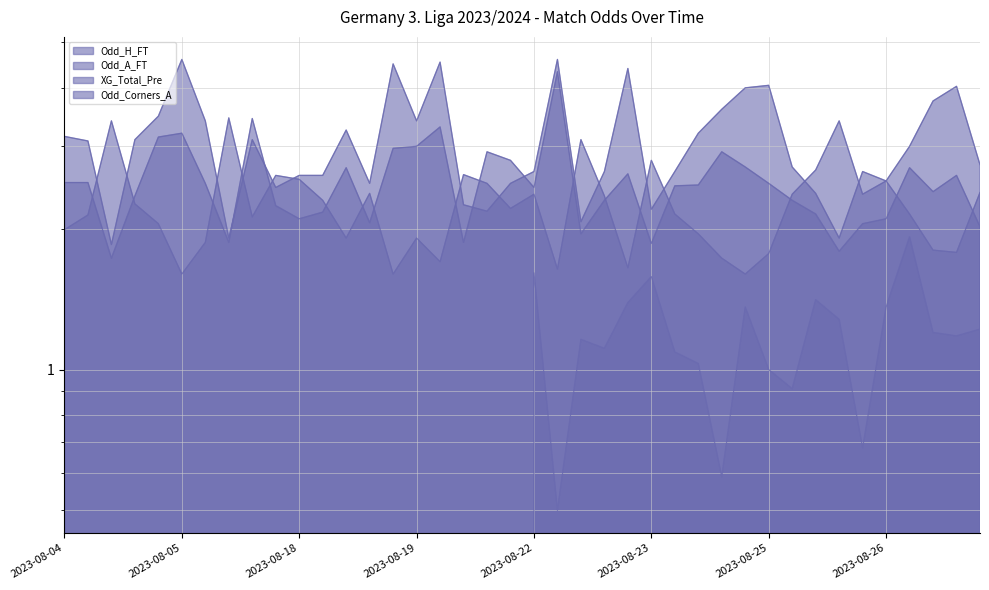

Is it true that Odd_A_FT equals 6.3 at 2023-08-22?

False